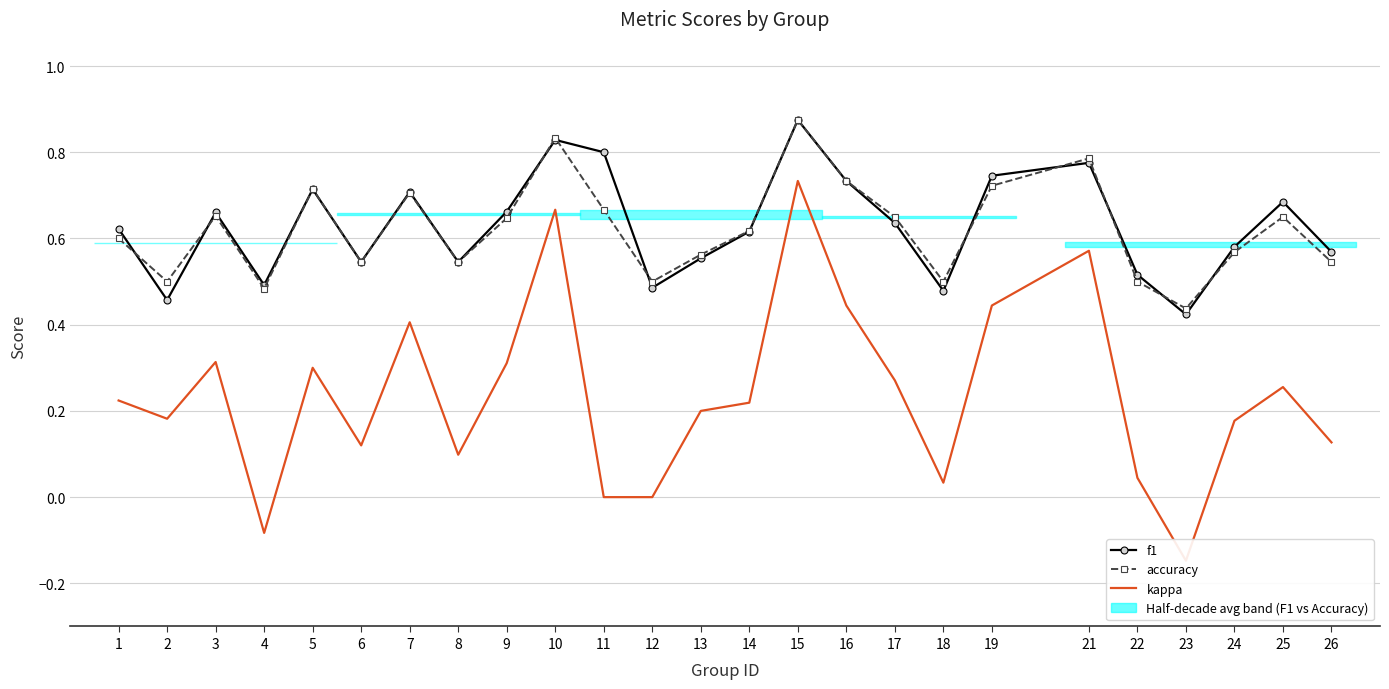

What is the value of the kappa point at the 10th from the left?

0.7